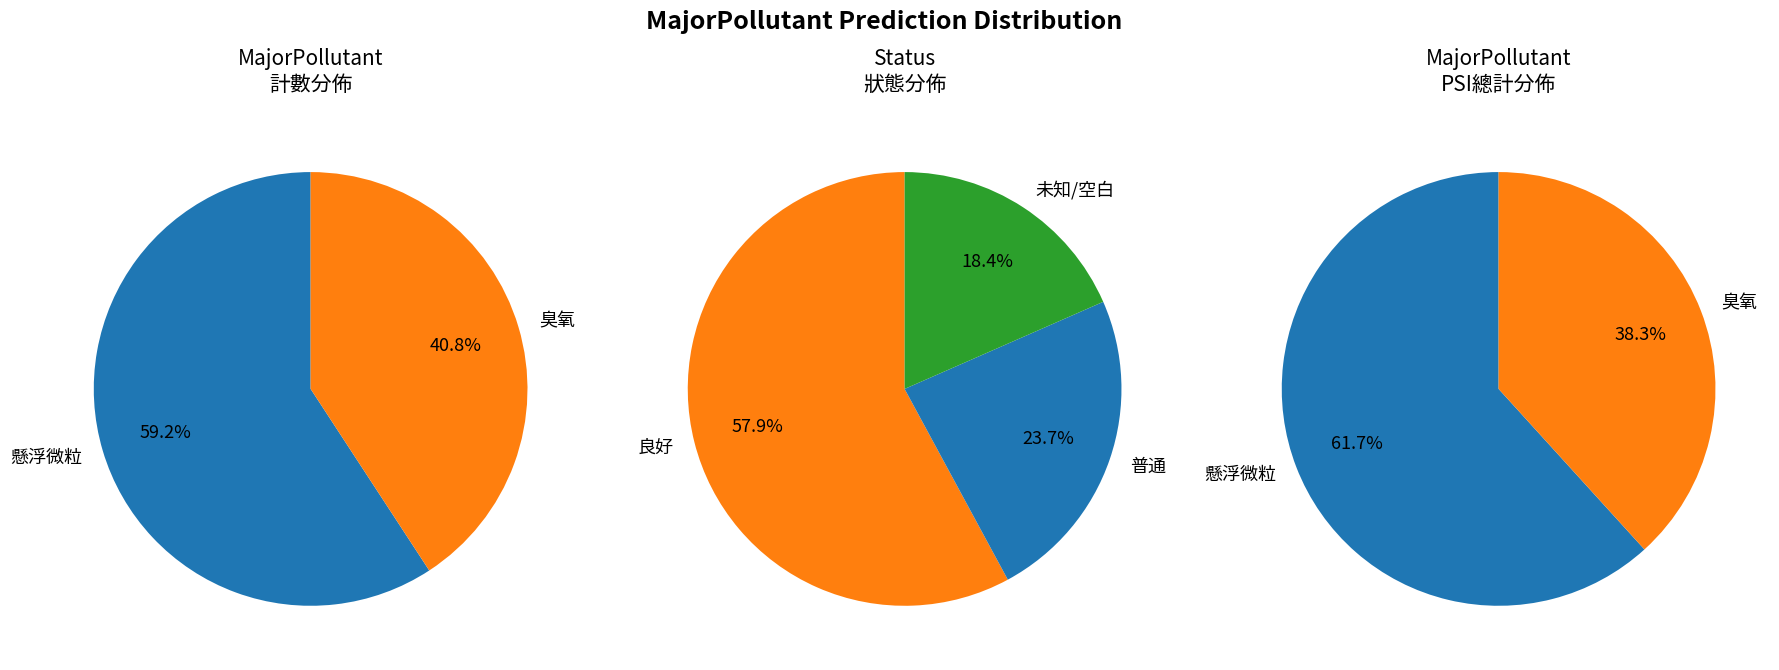

What is the smallest slice in the pie chart?

臭氧